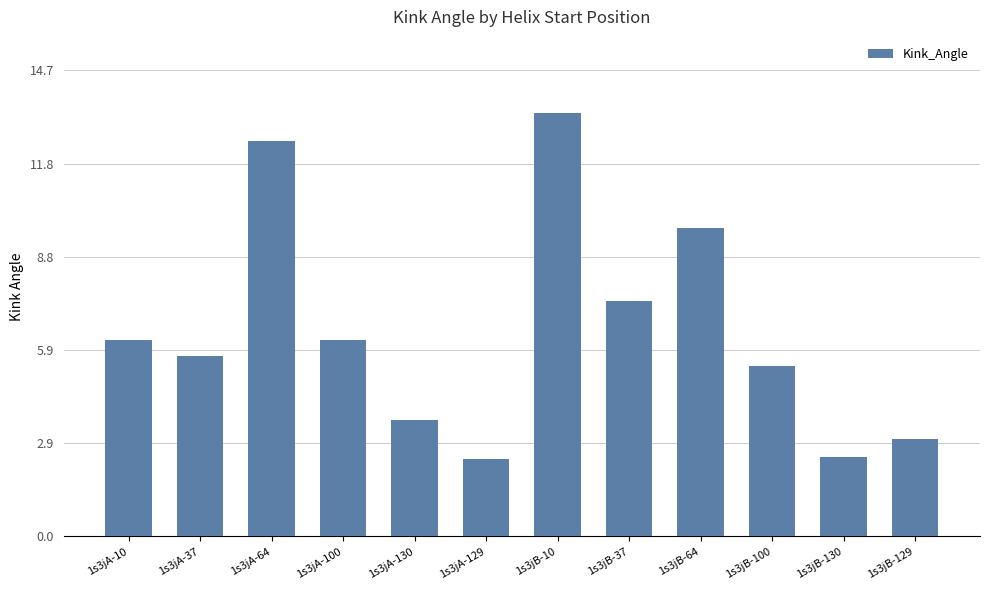

What is the smallest value displayed?

2.4